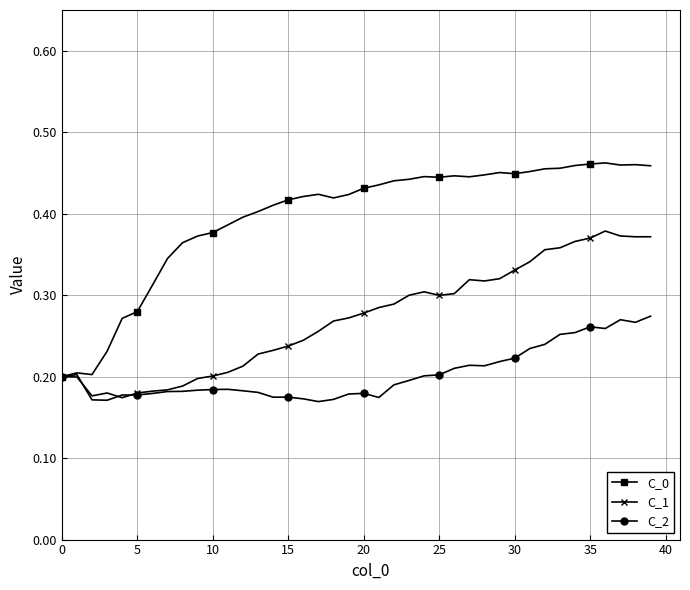

Which series has the widest spread of values?

C_0